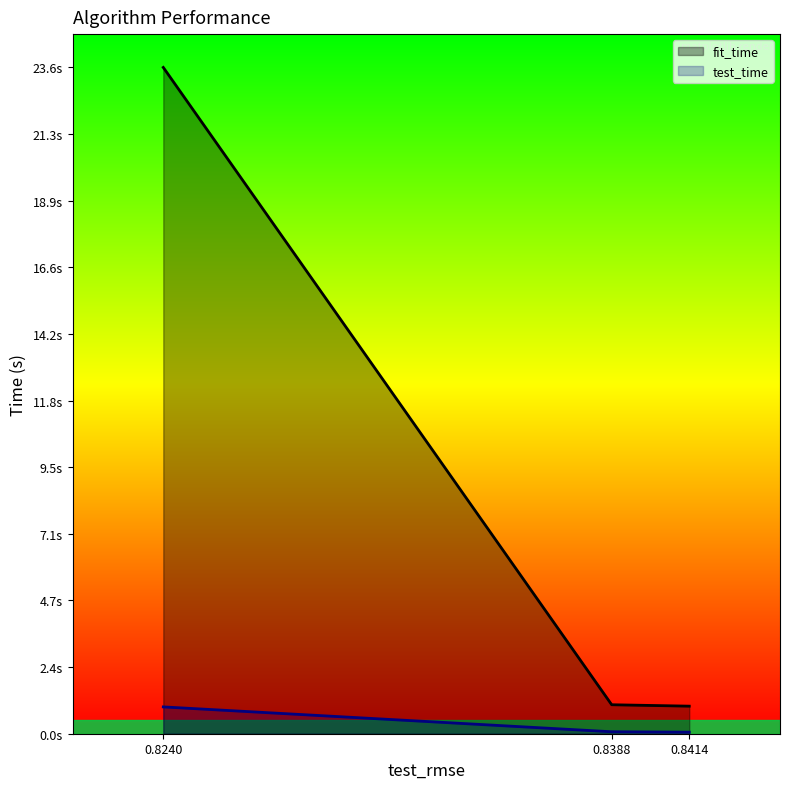

List the labels in order of test_time value, largest first.

0.8240, 0.8388, 0.8414